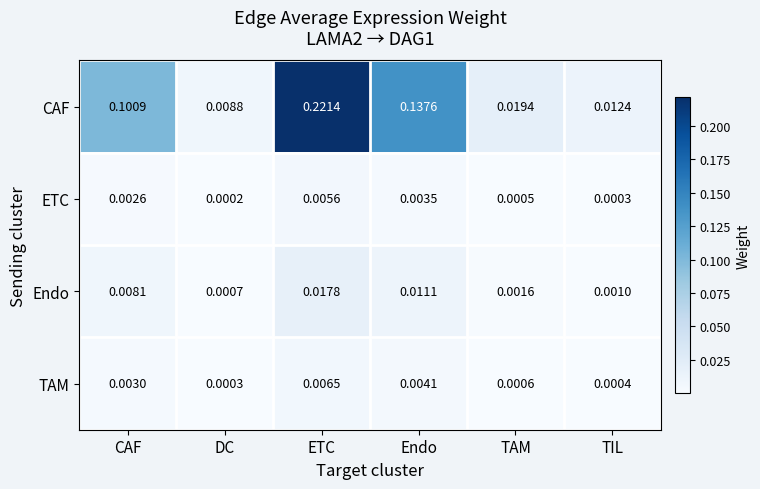

Rank the series at CAF from lowest to highest value.

ETC, TAM, Endo, CAF